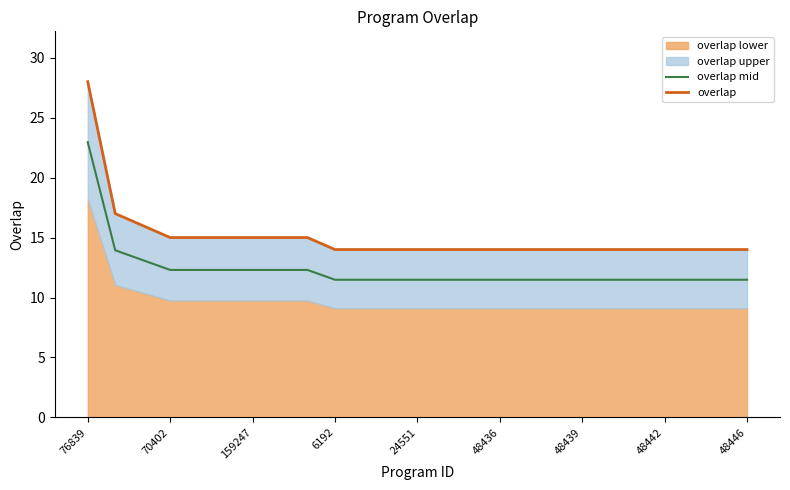

The overlap mid series shows 11.5 at 24551. True or false?

True